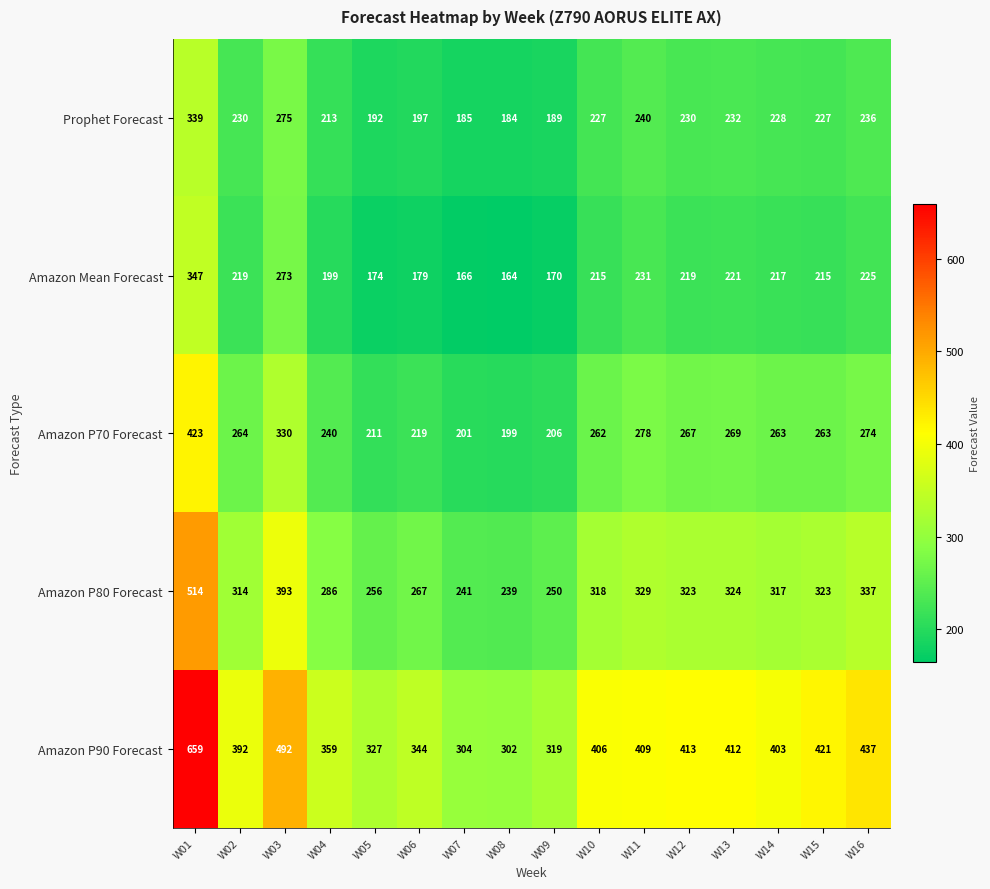

Which series has the widest spread of values?

Amazon P90 Forecast